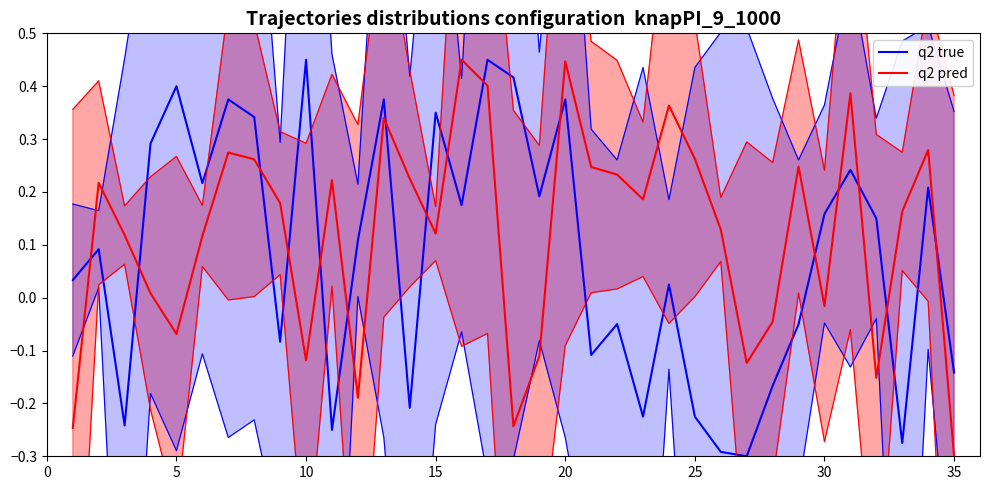

True or false: q2 true has a value of -0.4 at 26.

False